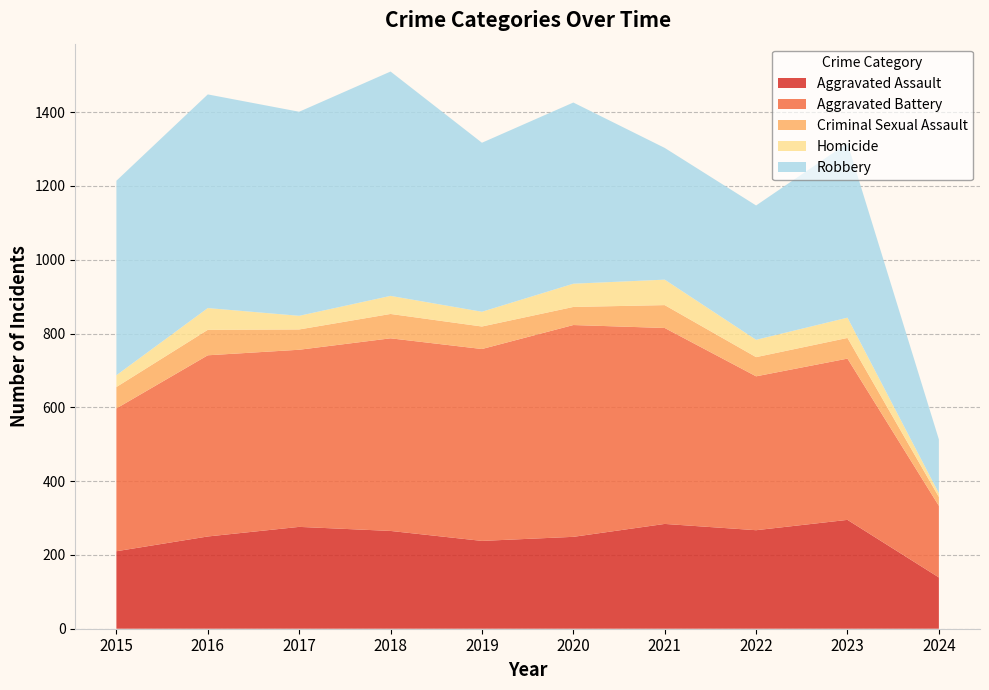

Reading left to right, what are all the values shown in this chart?

Aggravated Assault: 210	250	276	265	238	249	284	267	295	139
Aggravated Battery: 387	491	480	522	520	574	531	417	437	194
Criminal Sexual Assault: 58	69	55	66	61	49	62	52	56	24
Homicide: 32	59	37	49	40	63	69	47	55	10
Robbery: 527	579	553	608	458	491	357	364	473	146